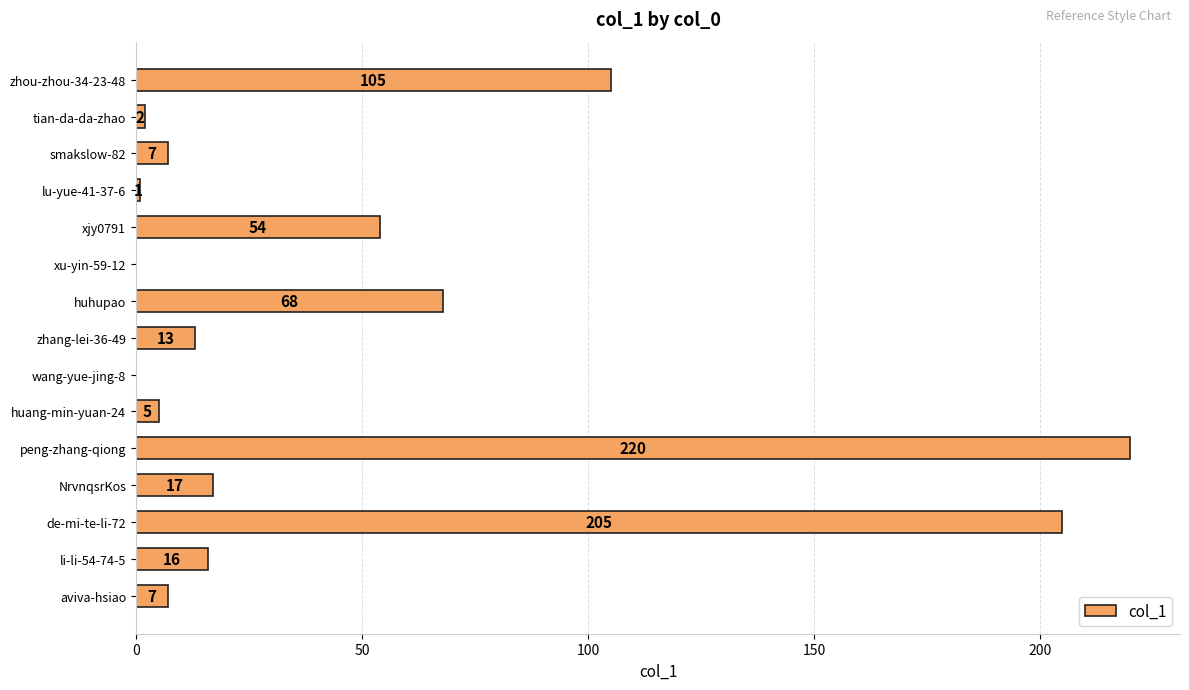

Reading top to bottom, list all the values displayed in this chart.

zhou-zhou-34-23-48=105	tian-da-da-zhao=2	smakslow-82=7	lu-yue-41-37-6=1	xjy0791=54	xu-yin-59-12=0	huhupao=68	zhang-lei-36-49=13	wang-yue-jing-8=0	huang-min-yuan-24=5	peng-zhang-qiong=220	NrvnqsrKos=17	de-mi-te-li-72=205	li-li-54-74-5=16	aviva-hsiao=7